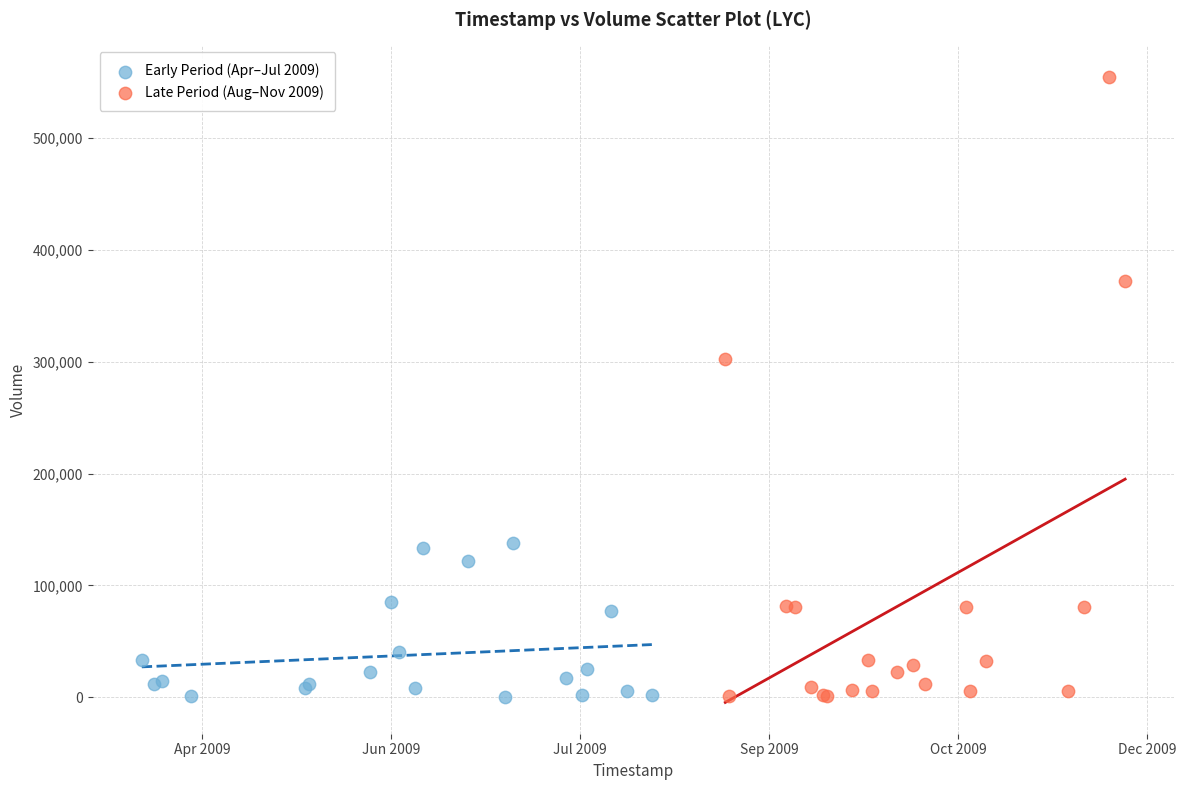

Which series has the widest spread of Y values?

Late Period (Aug–Nov 2009)